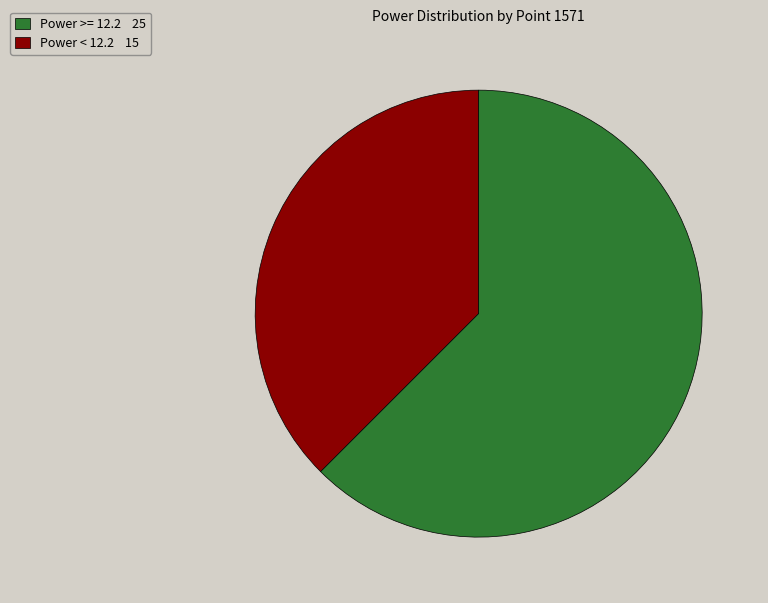

Rank the categories by value from lowest to highest.

Power >= 12.2 25, Power < 12.2 15